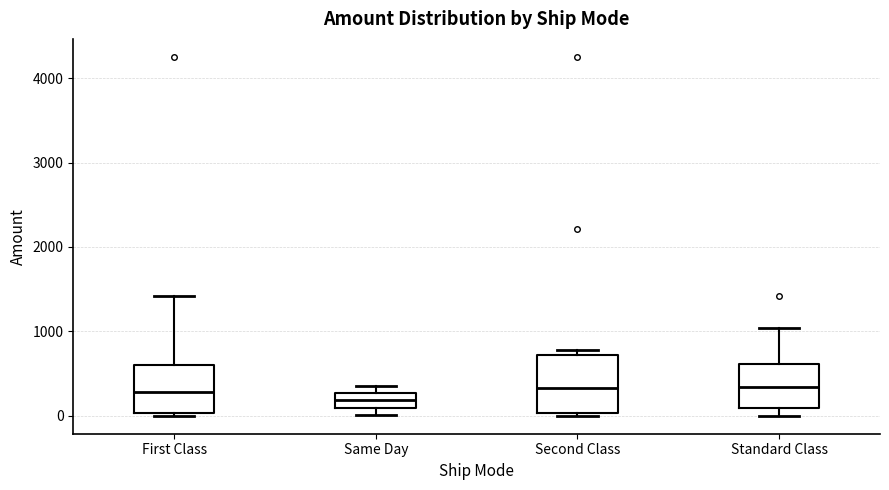

Reading left to right, transcribe this box plot: for each box, give where its median line is, the range the box spans, and where its two whiskers end, as read against the y-axis. The values are not printed on the chart, so give them approximately, as read against the axis.

First Class: median 300, box 0 to 600, whiskers 0 to 1400
Same Day: median 200, box 100 to 300, whiskers 0 to 400
Second Class: median 300, box 0 to 700, whiskers 0 (just below the box's lower edge) to 800
Standard Class: median 300, box 100 to 600, whiskers 0 to 1000